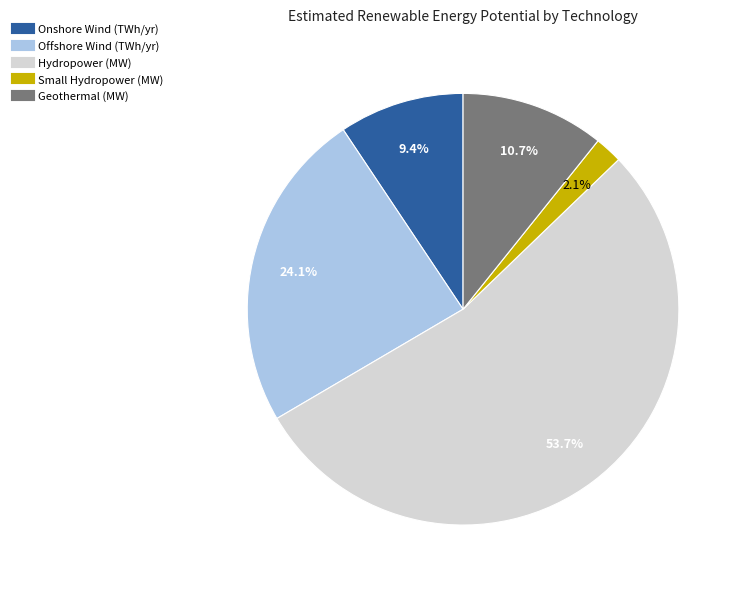

Between Offshore Wind (TWh/yr) and Onshore Wind (TWh/yr), which is larger?

Offshore Wind (TWh/yr)